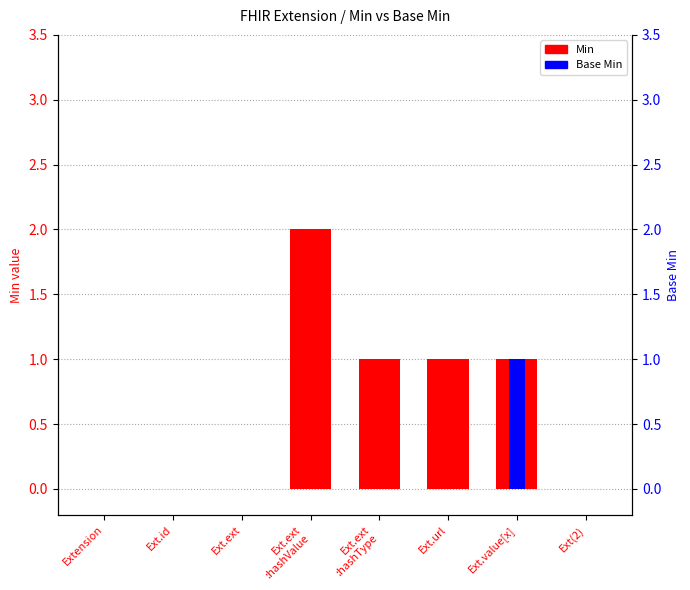

Reading left to right, what are all the values shown in this chart?

Min: Extension=0	Ext.id=0	Ext.ext=0	Ext.ext
:hashValue=2	Ext.ext
:hashType=1	Ext.url=1	Ext.value[x]=1	Ext(2)=0
Base Min: Extension=0	Ext.id=0	Ext.ext=0	Ext.ext
:hashValue=0	Ext.ext
:hashType=0	Ext.url=0	Ext.value[x]=1	Ext(2)=0